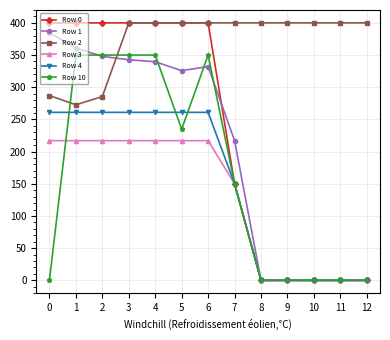

How many data points in Row 2 are less than 400?

3